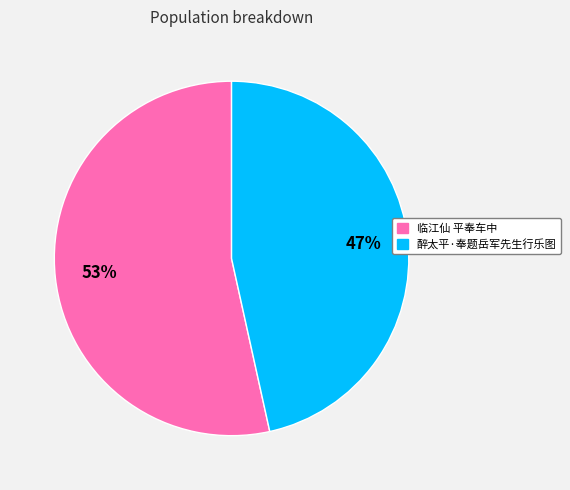

Between 临江仙 平奉车中 and 醉太平·奉题岳军先生行乐图, which is larger?

临江仙 平奉车中